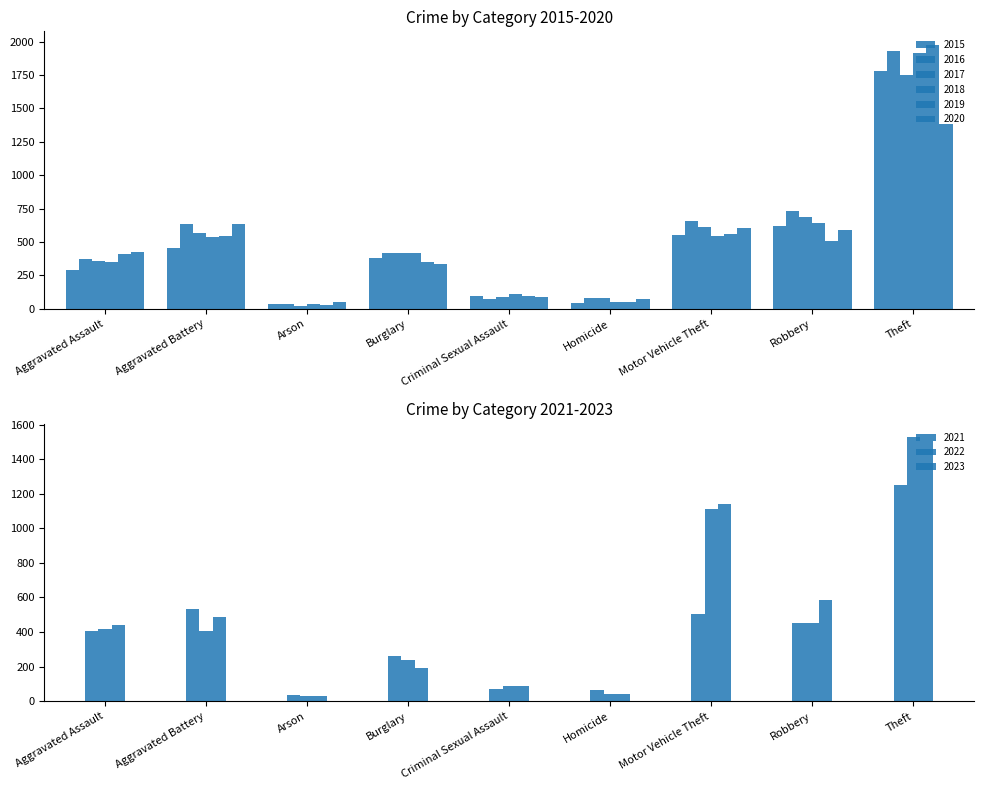

What is the highest value of the 2019 series?

1979